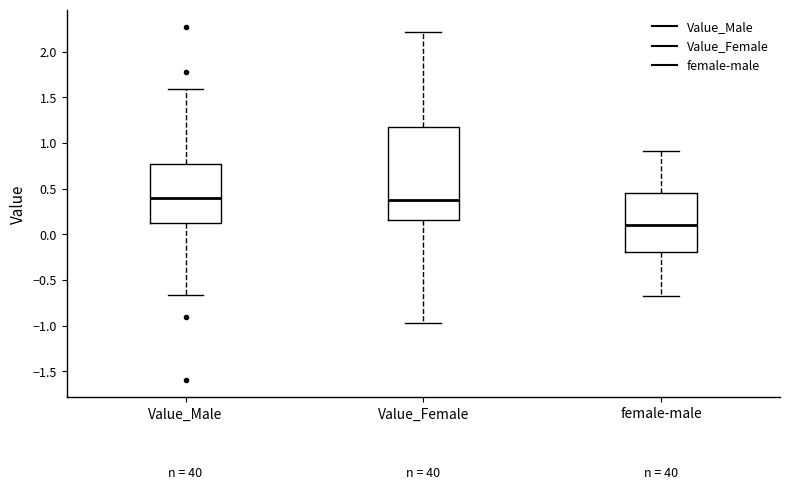

Where does the lower whisker of the box for female-male end on the y-axis? The values are not printed on the chart, so give them approximately, as read against the axis.

-0.65